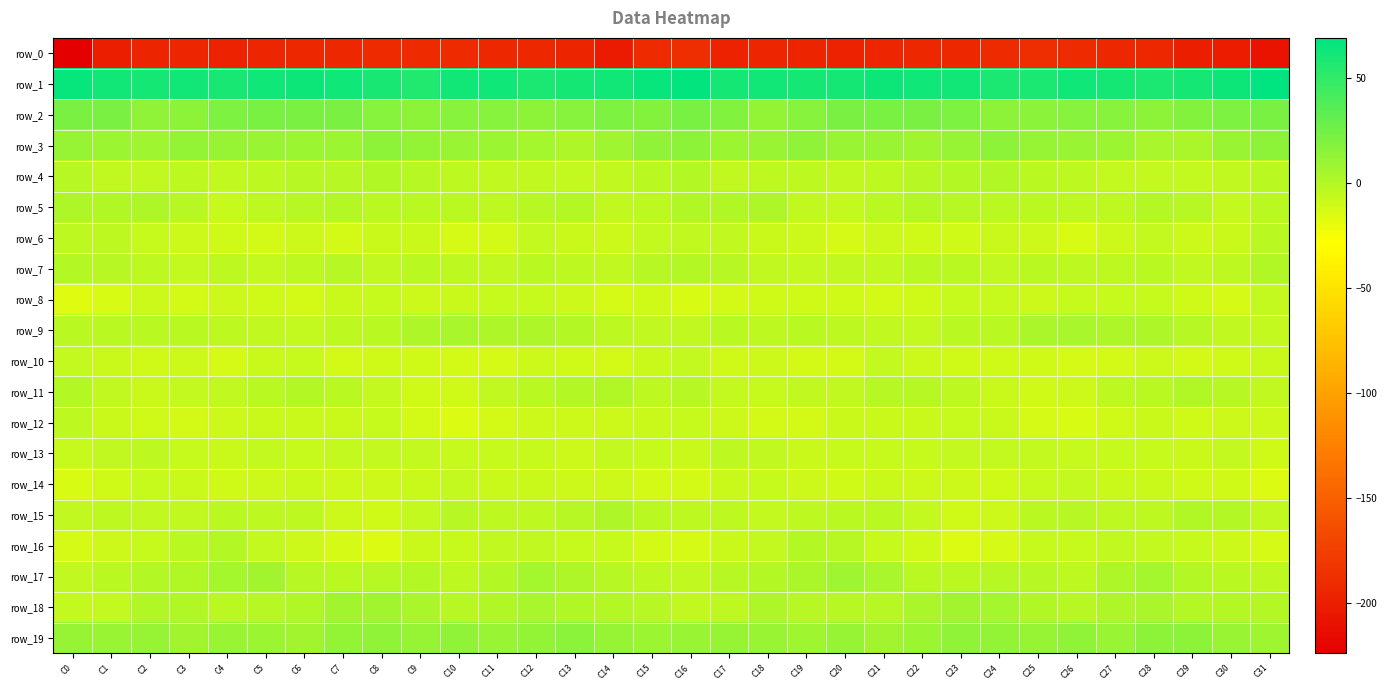

True or false: row_12 has a value of -4.1 at C17.

False